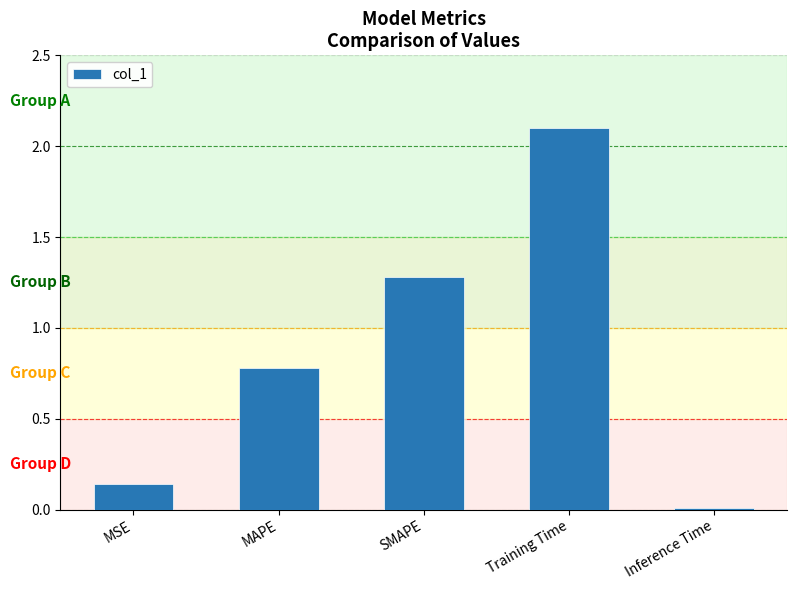

What position from the left is MSE?

1